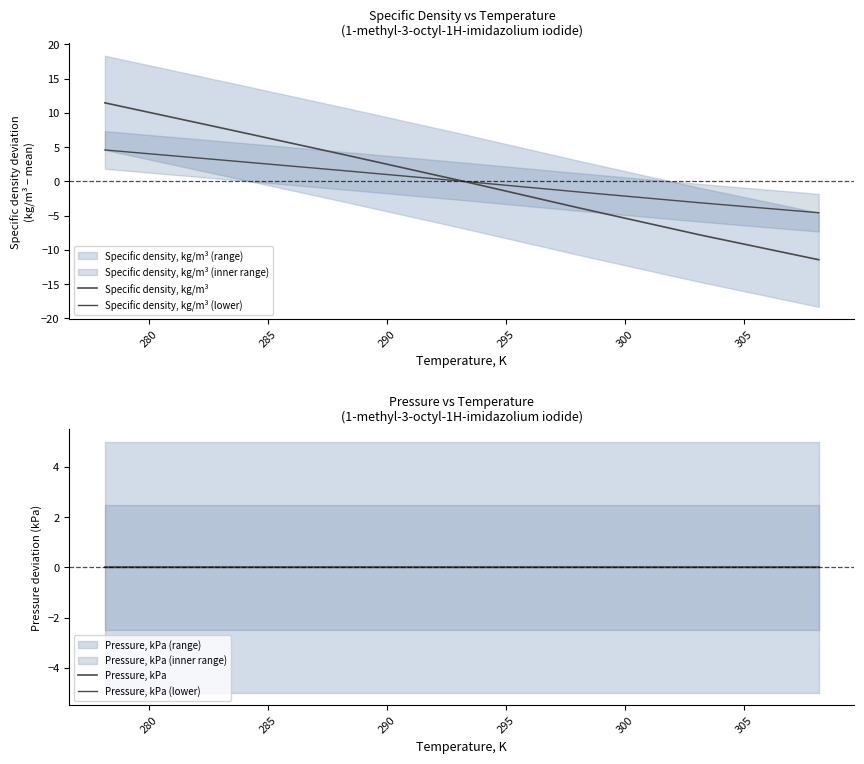

How many categories are shown in the chart?

7